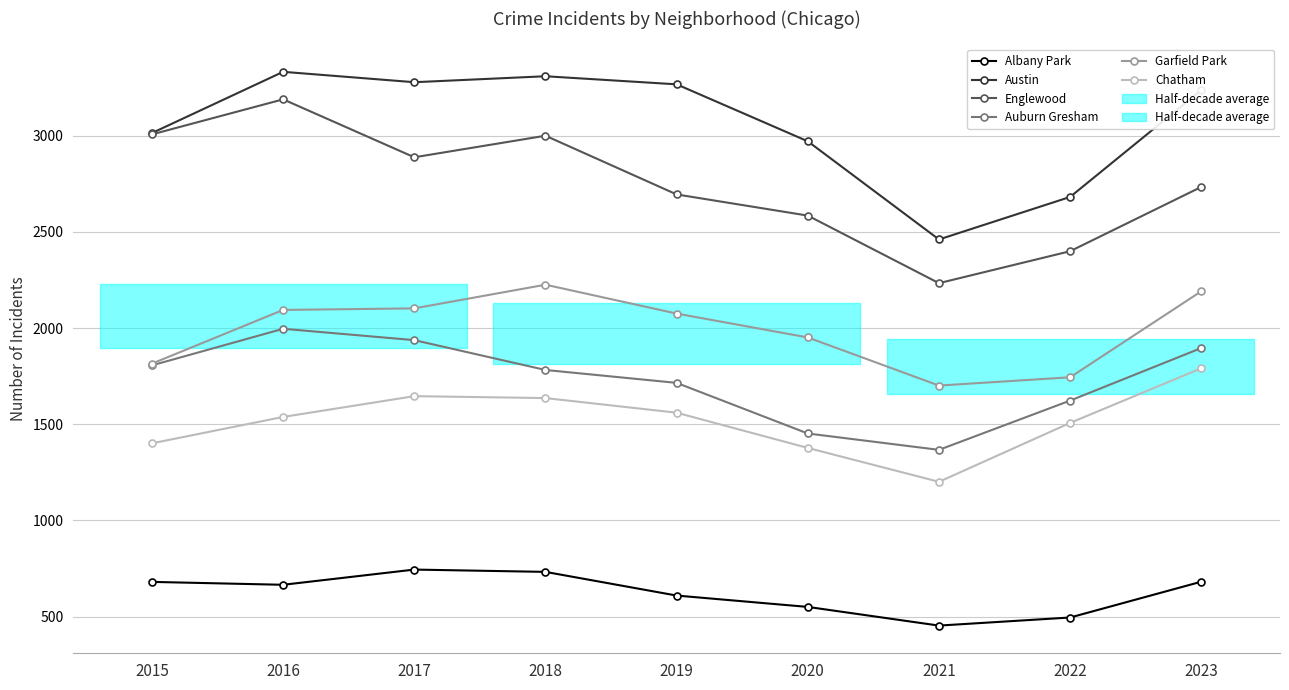

Which series changed the most between 2021 and 2023?

Austin